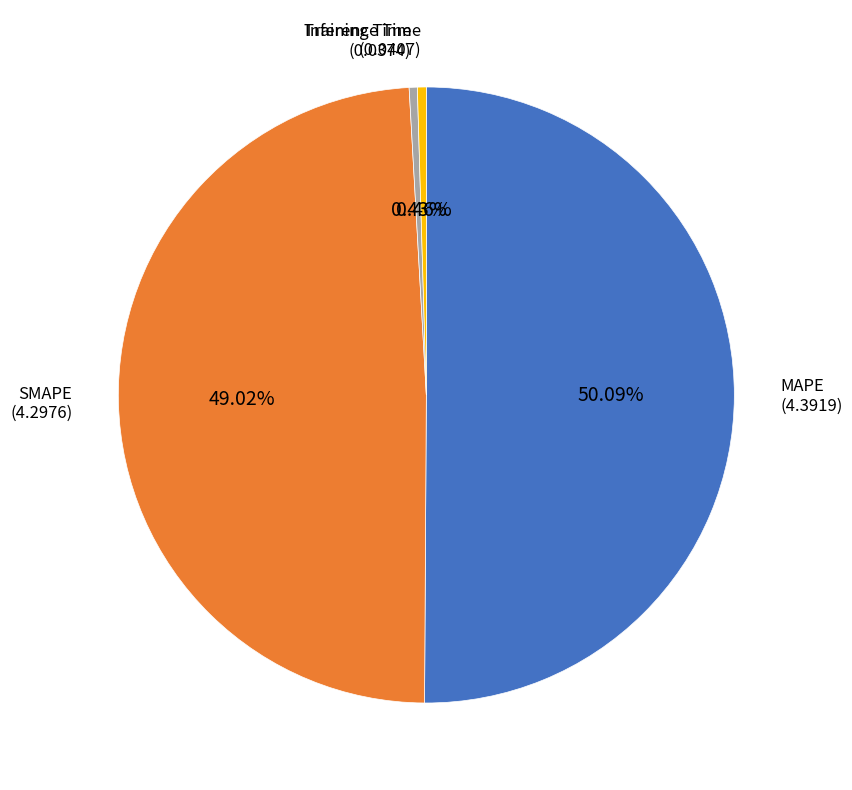

Which category accounts for the majority?

MAPE